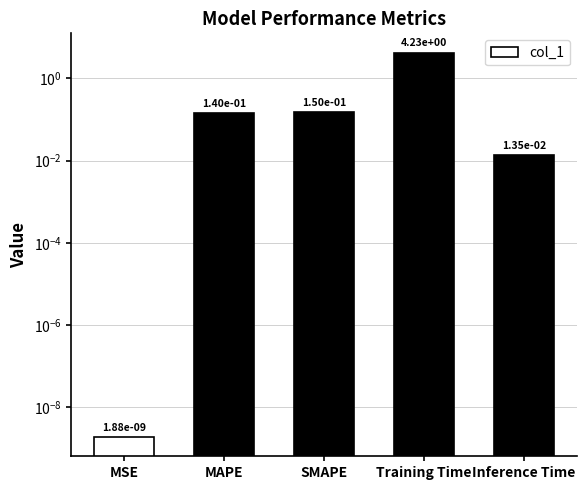

What is the label of the 1st bar from the right?

Inference Time